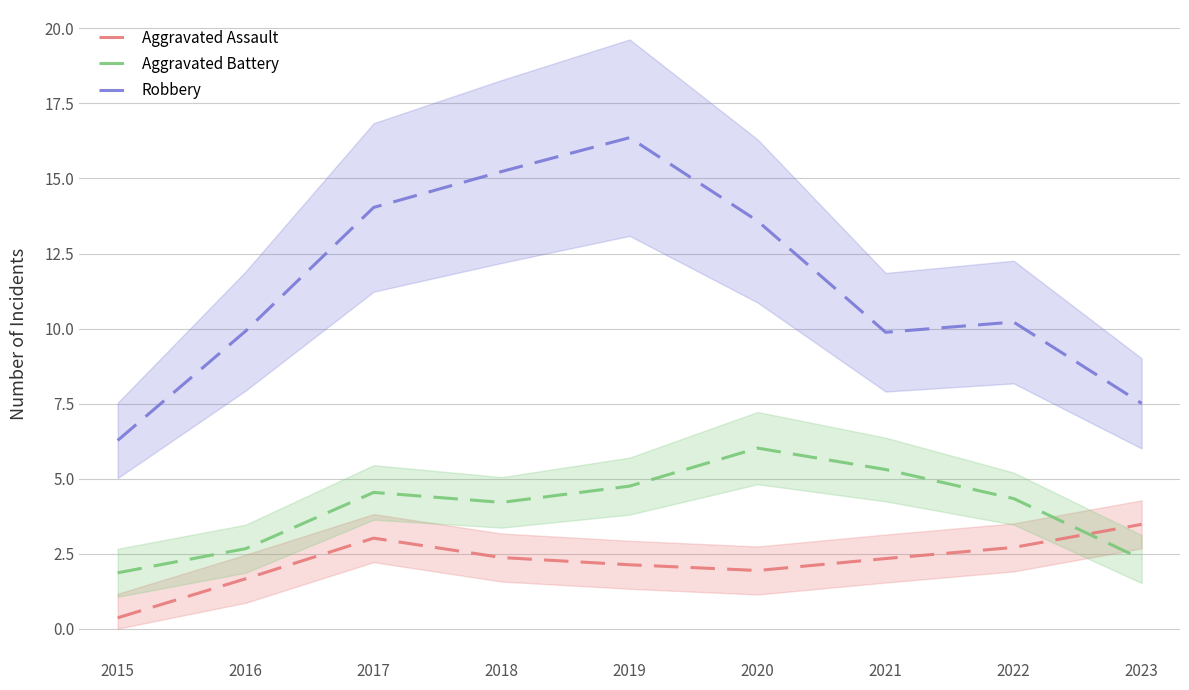

Is it true that Robbery equals 9.9 at 2016?

True